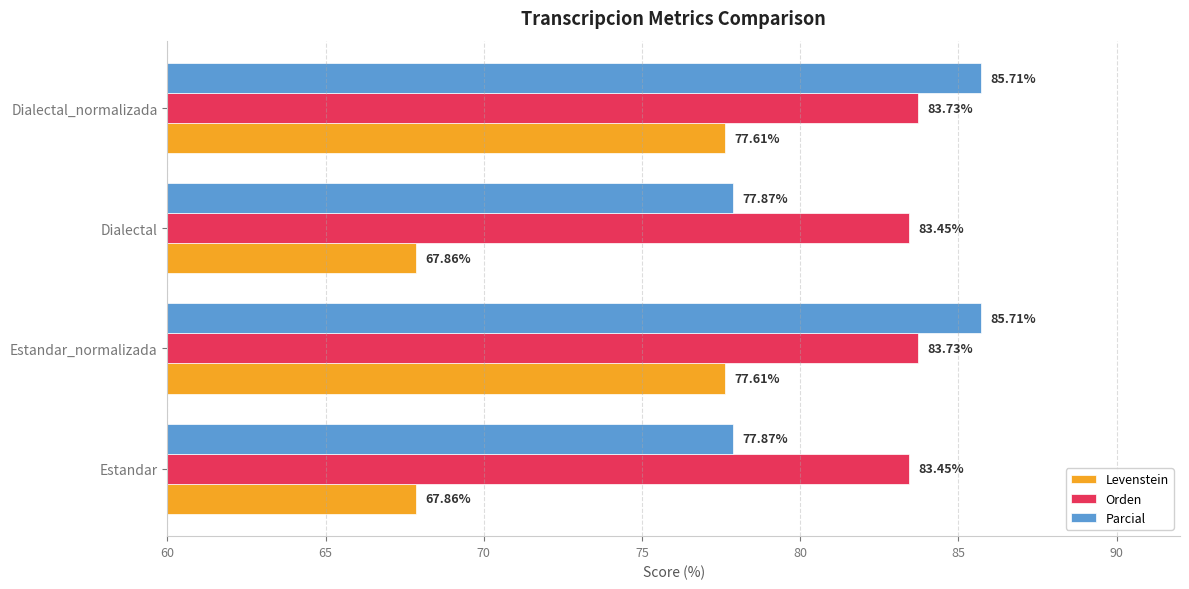

List the series in order of their peak value, highest first.

Parcial, Orden, Levenstein